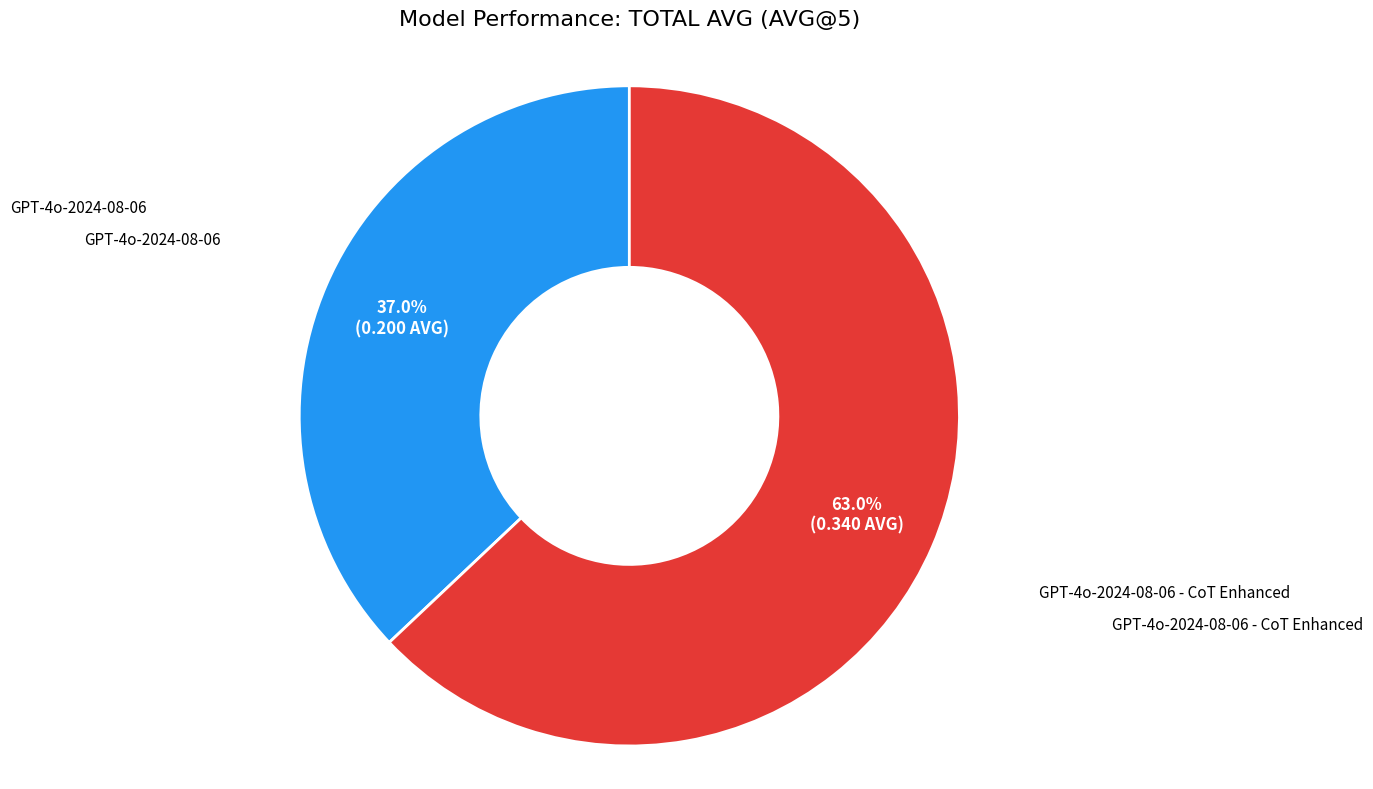

Does any single category account for the majority?

Yes